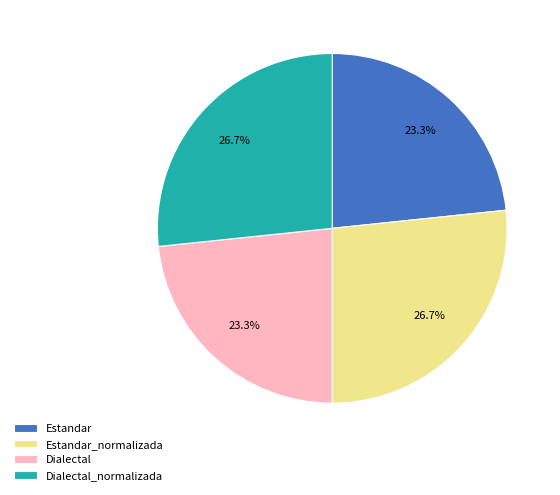

What percentage is NOT represented by Estandar_normalizada?

73.3%